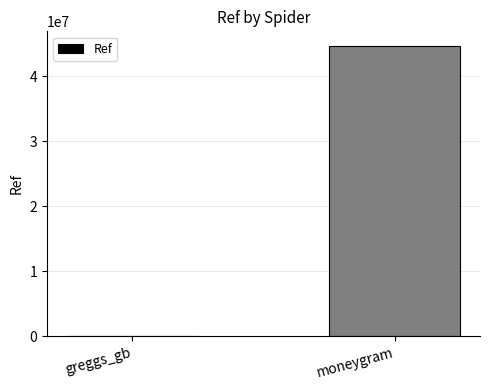

At which label is the value closest to 22321388?

greggs_gb